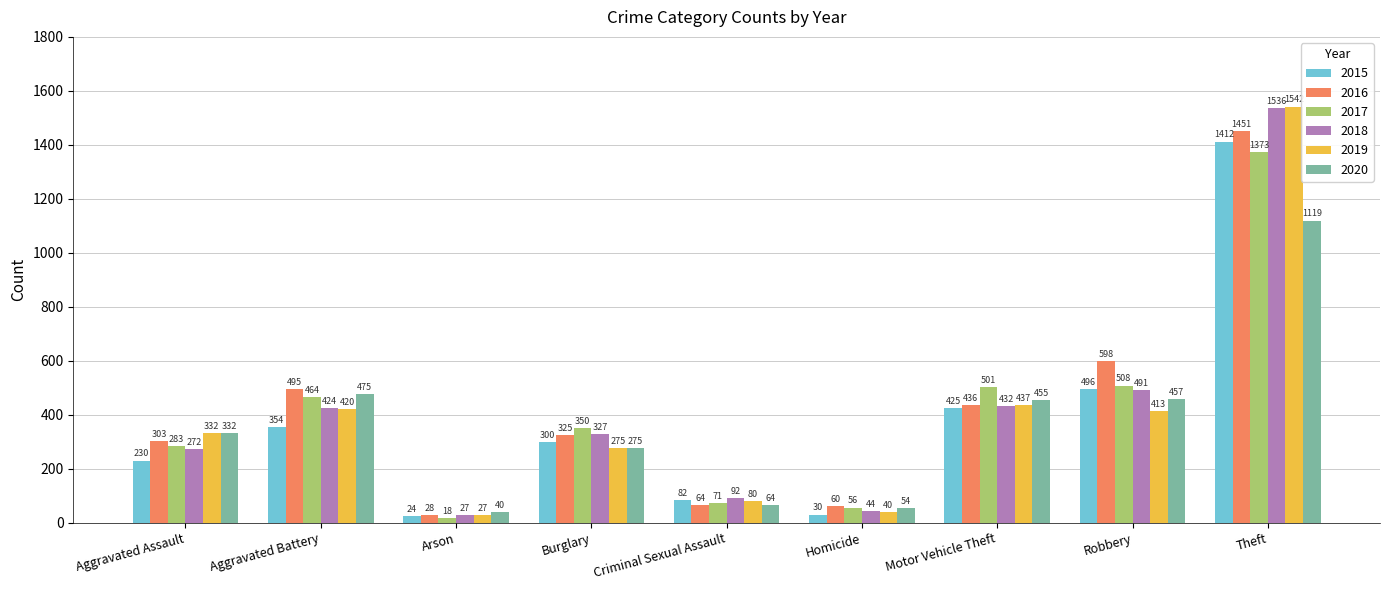

How many data points does each series have?

9